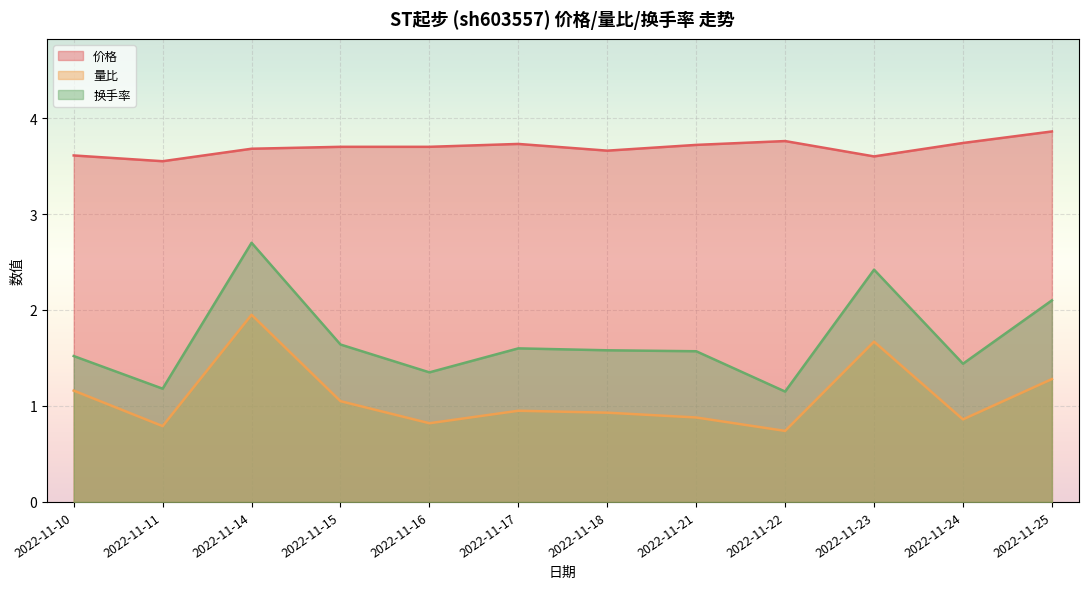

How many interior local peaks does the 量比 series have?

3